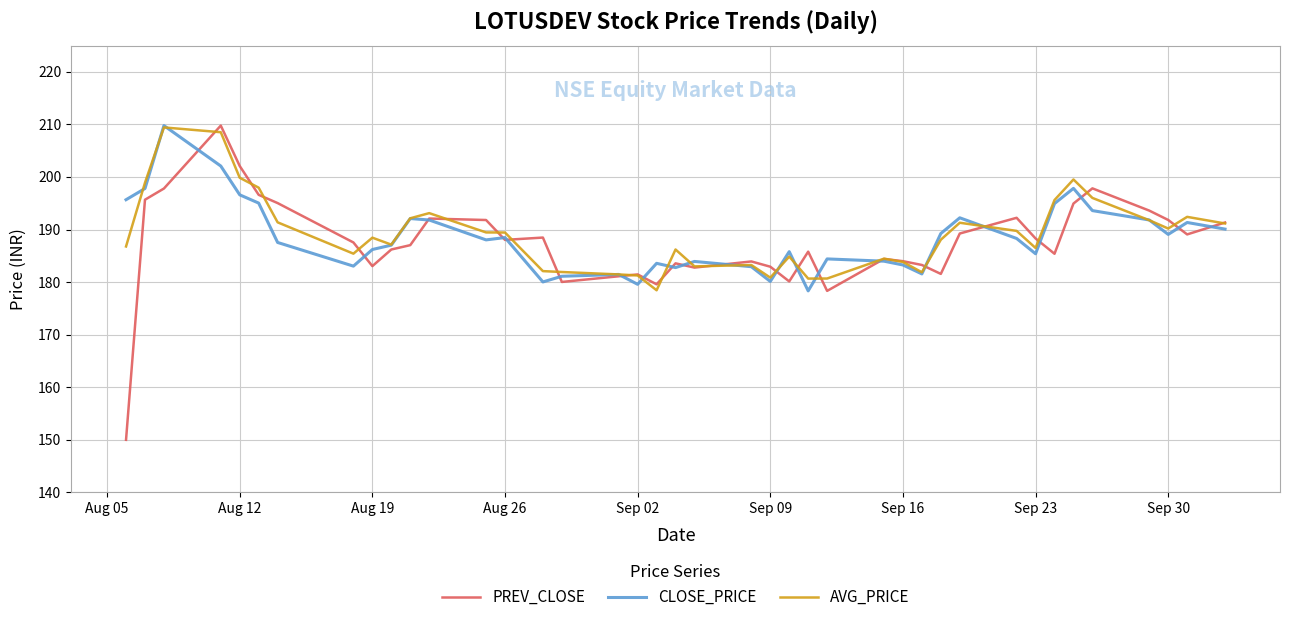

How many lines are shown in the chart?

3